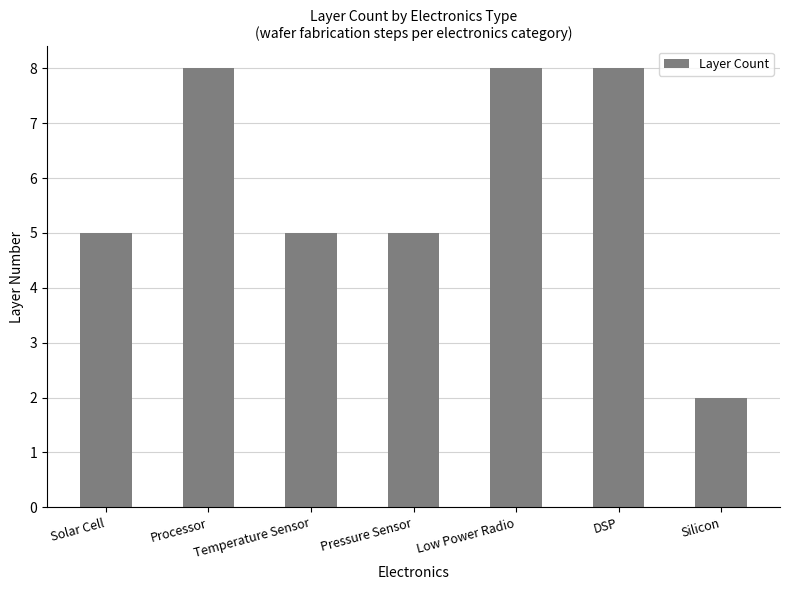

What is the ratio of the value at Pressure Sensor to the value at Temperature Sensor?

1.0